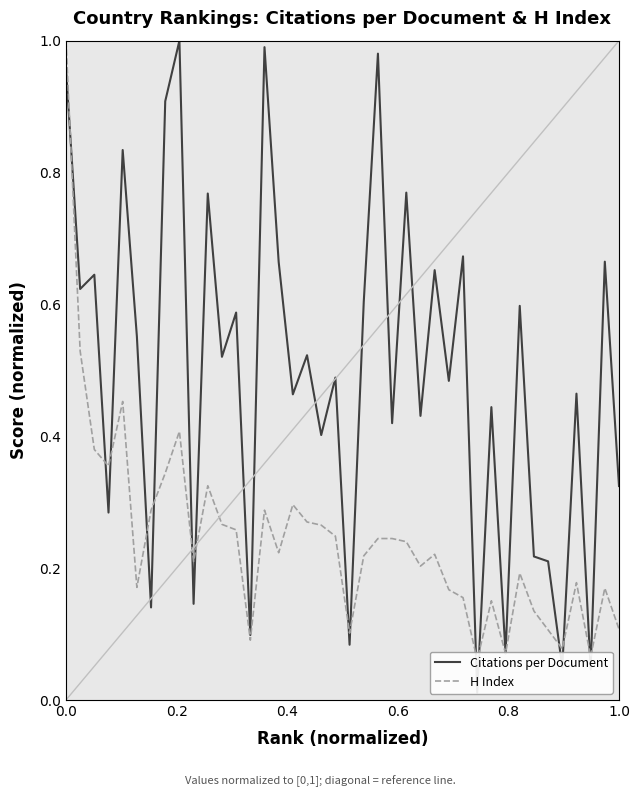

What is the maximum value for H Index?

1.0